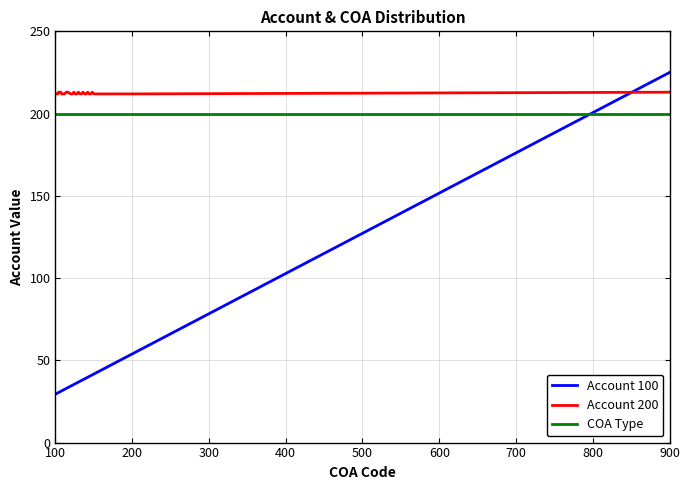

Which series has the widest spread of values?

Account 100